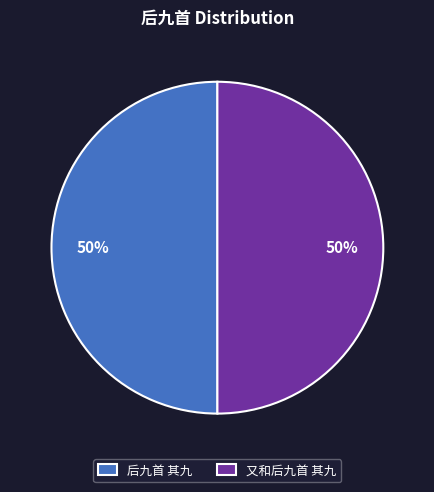

To the nearest percent, what percentage of the pie is 后九首 其九?

50%